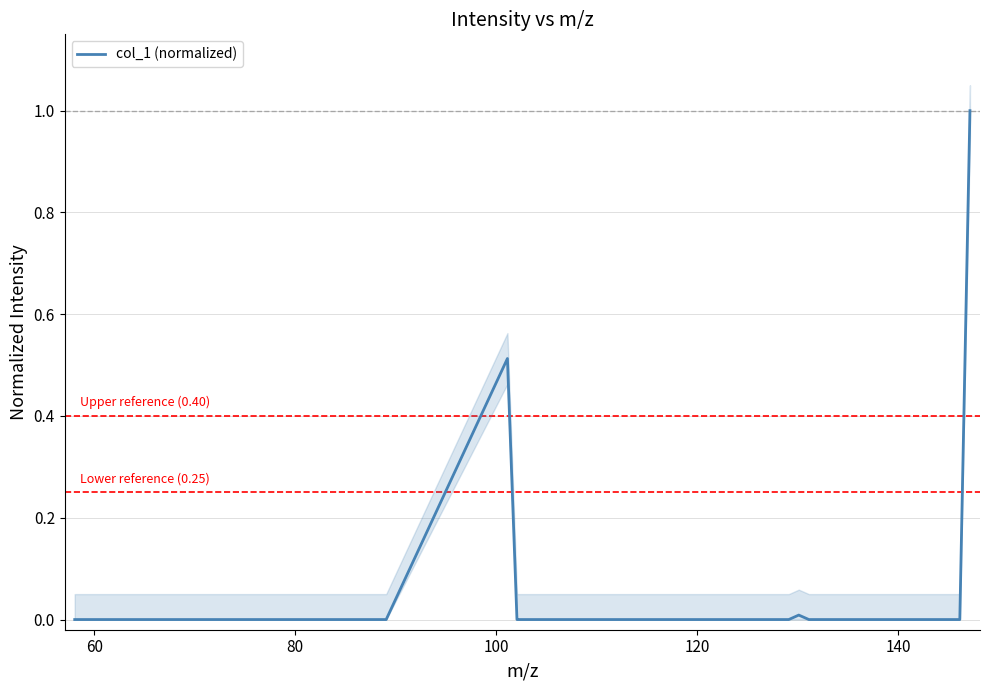

What is the greatest value displayed?

1.0